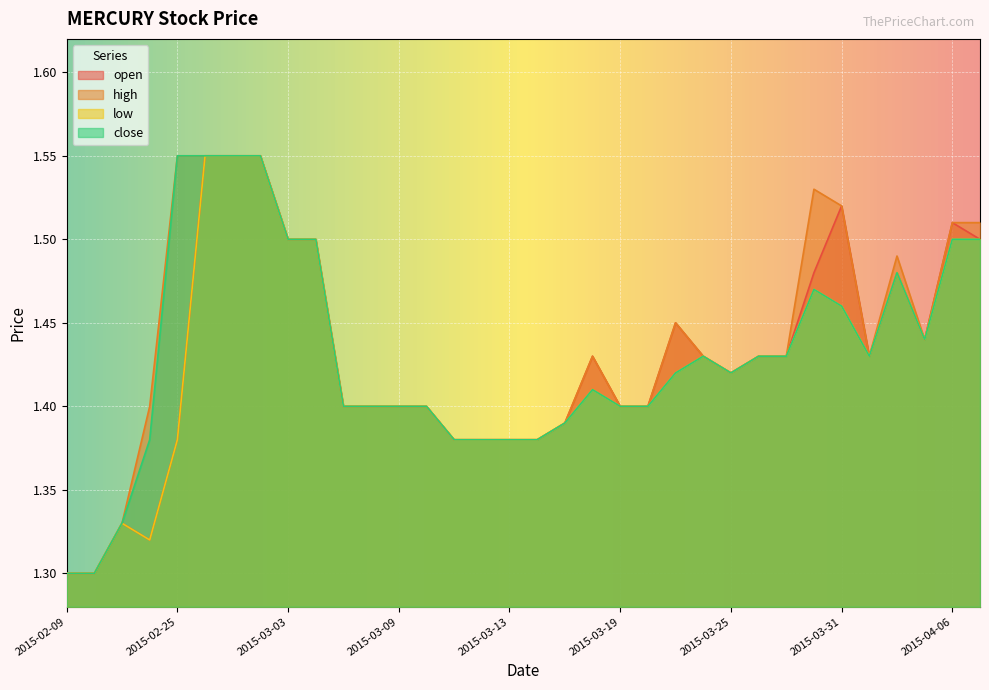

What is the total value across all series at 2015-04-07?

6.0